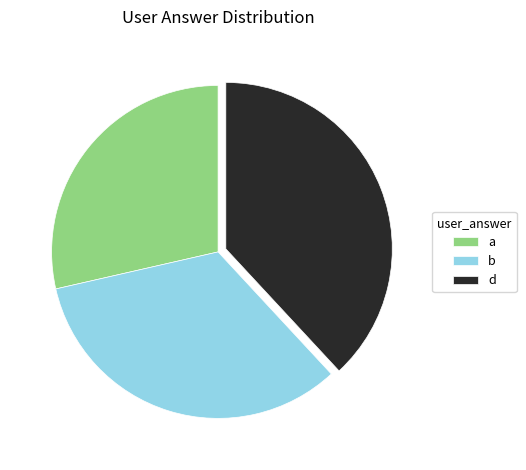

How many slices are in this pie chart?

3